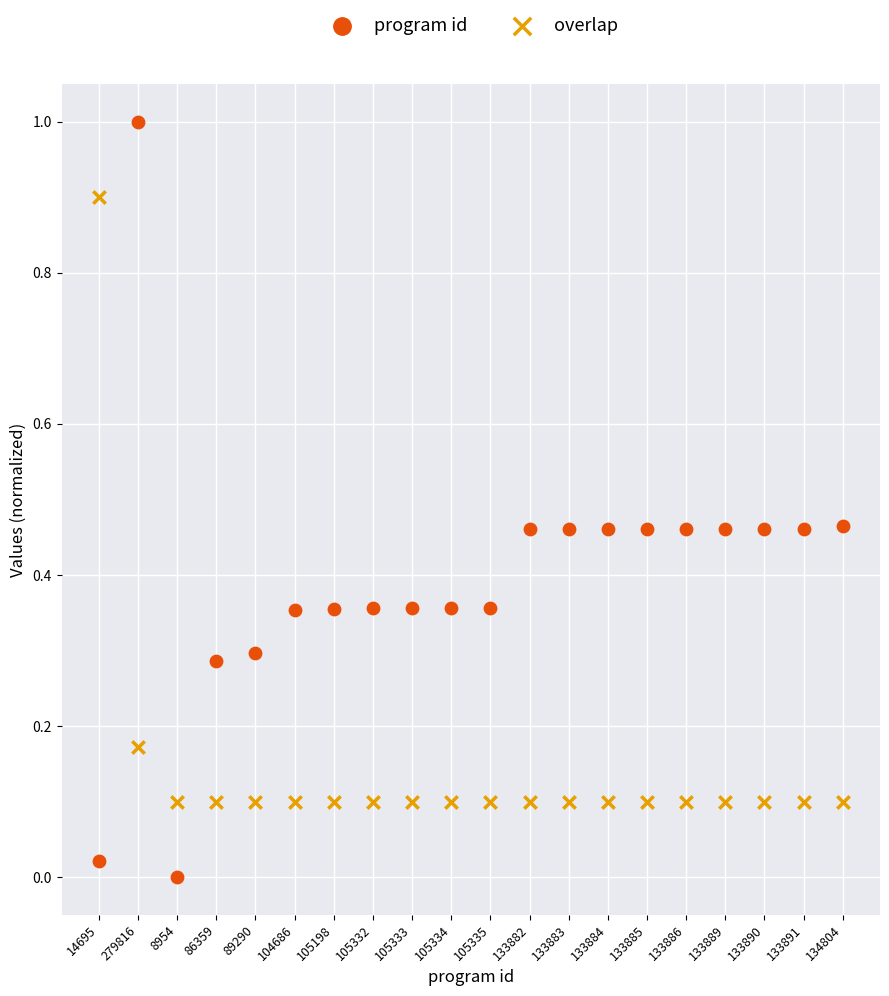

Which series reaches the minimum Y coordinate?

program id